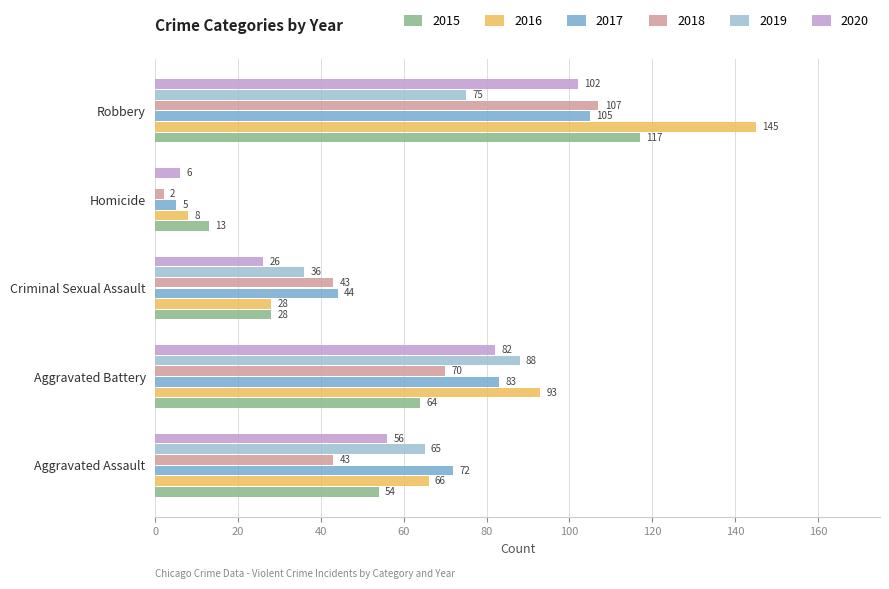

Is it true that 2018 equals 15 at Aggravated Assault?

False